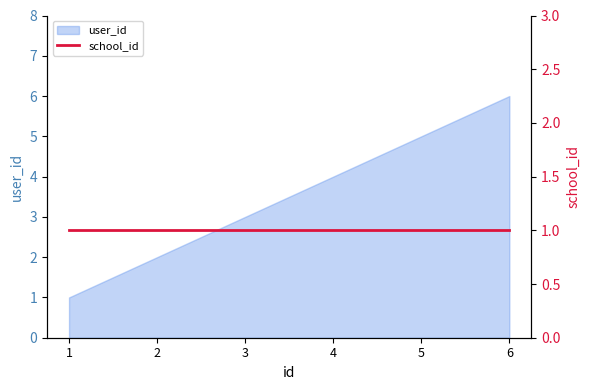

What is the minimum value shown in the chart?

1